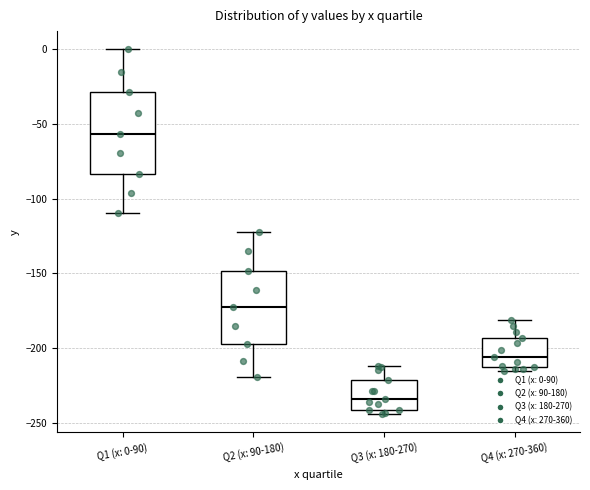

Reading left to right, transcribe this box plot: for each box, give where its median line is, the range the box spans, and where its two whiskers end, as read against the y-axis. The values are not printed on the chart, so give them approximately, as read against the axis.

Q1 (x: 0-90): median -55, box -85 to -30, whiskers -110 to 0
Q2 (x: 90-180): median -175, box -195 to -150, whiskers -220 to -120
Q3 (x: 180-270): median -235, box -240 to -220, whiskers -245 to -210
Q4 (x: 270-360): median -205, box -210 to -195, whiskers -215 to -180